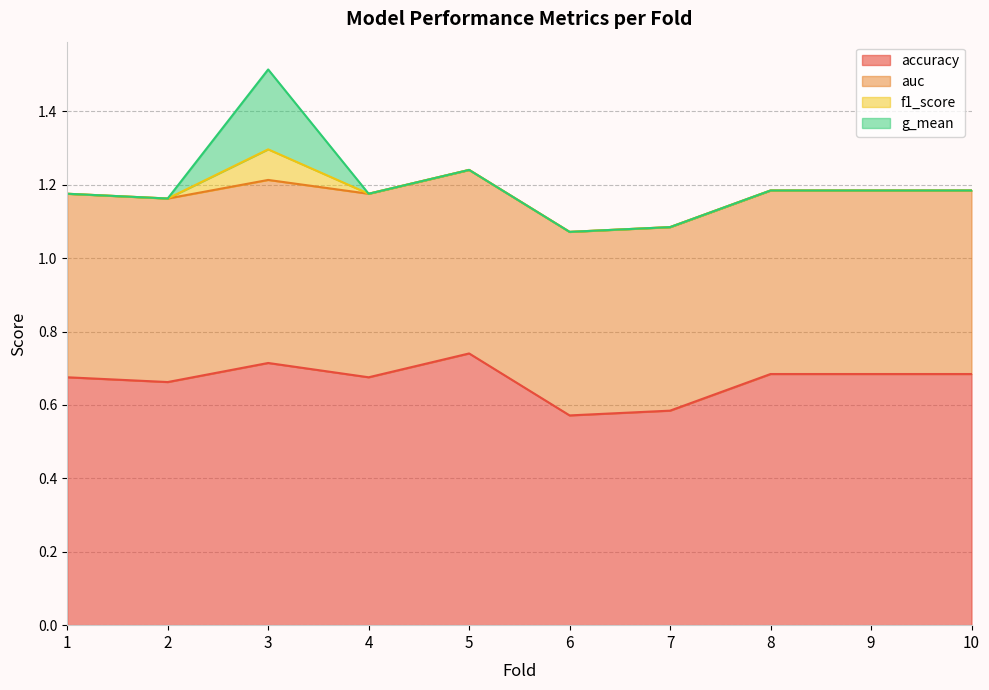

Count the f1_score values in the range 0 to 1.

10